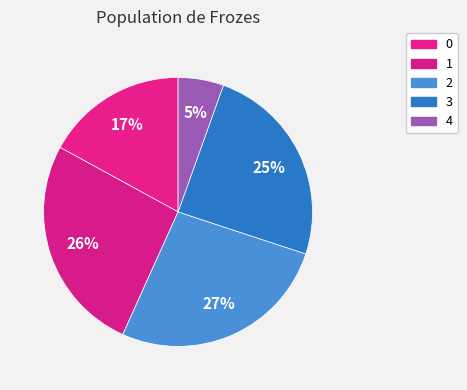

Is 4 the majority of the pie?

No